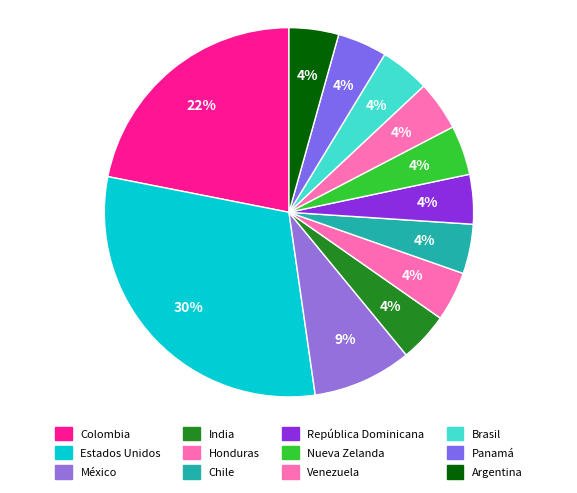

How many segments does this pie chart have?

12